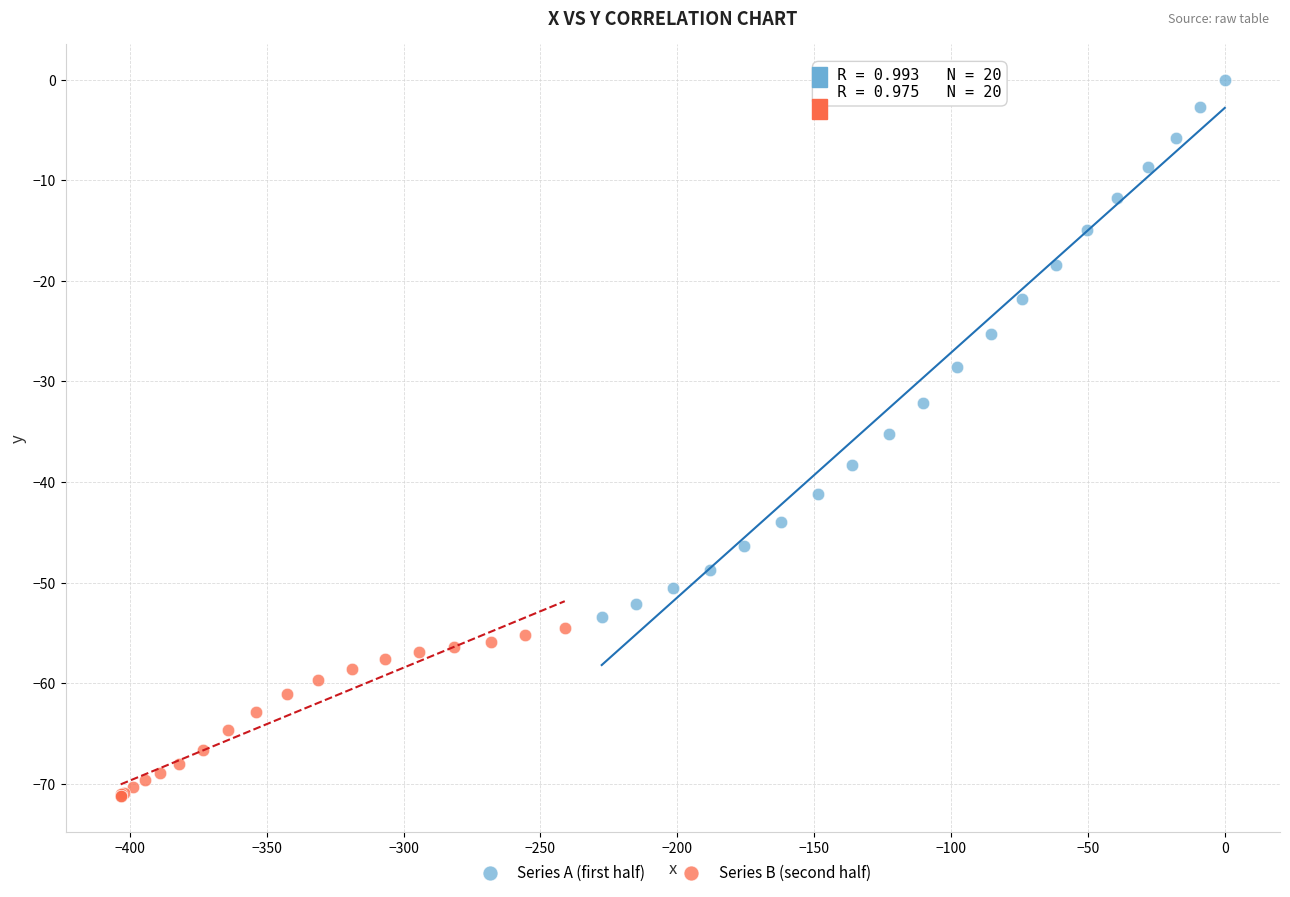

Which series contains the lowest Y value?

Series B (second half)